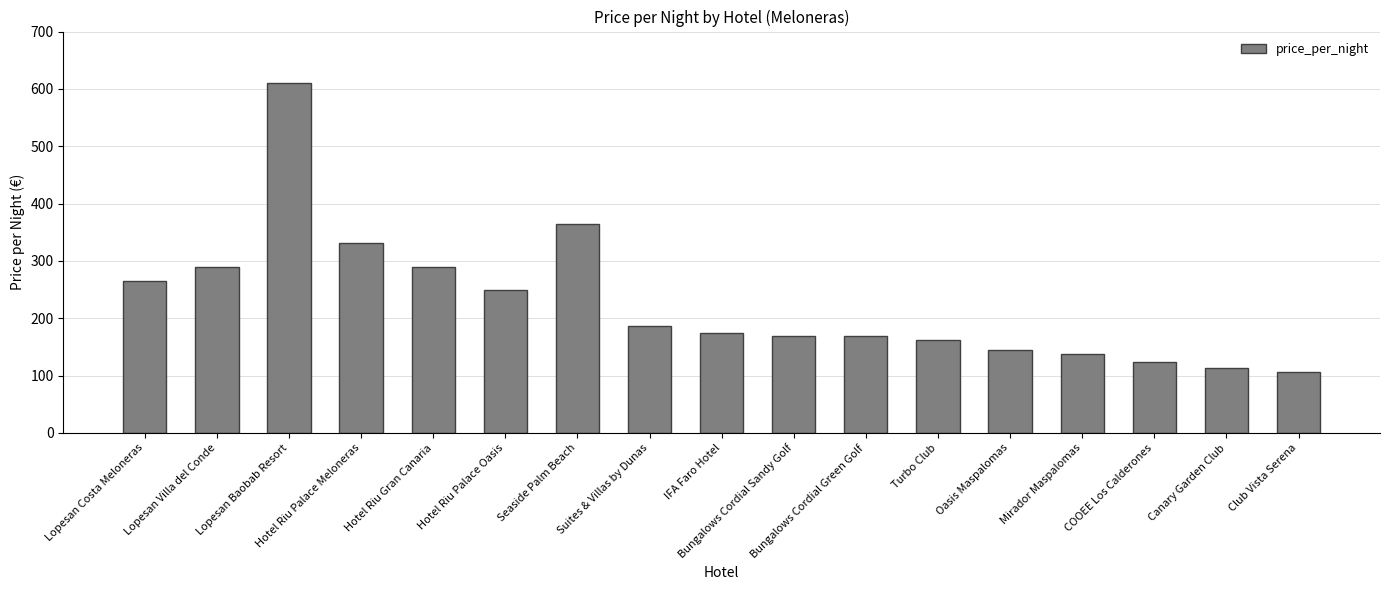

What is the smallest value displayed?

106